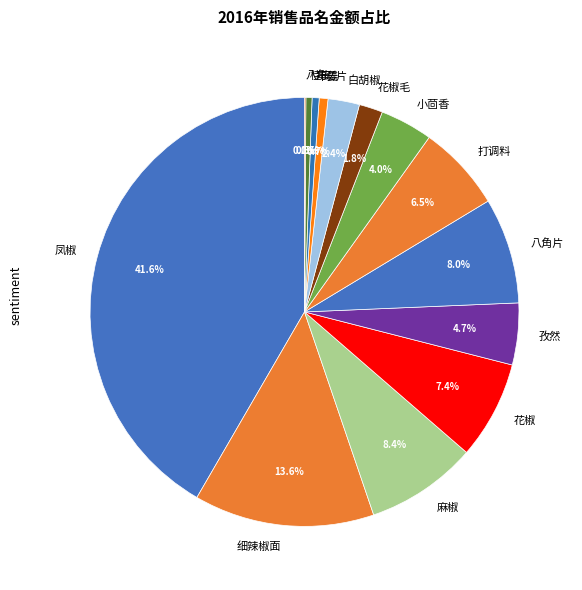

What is the largest slice in the pie chart?

凤椒